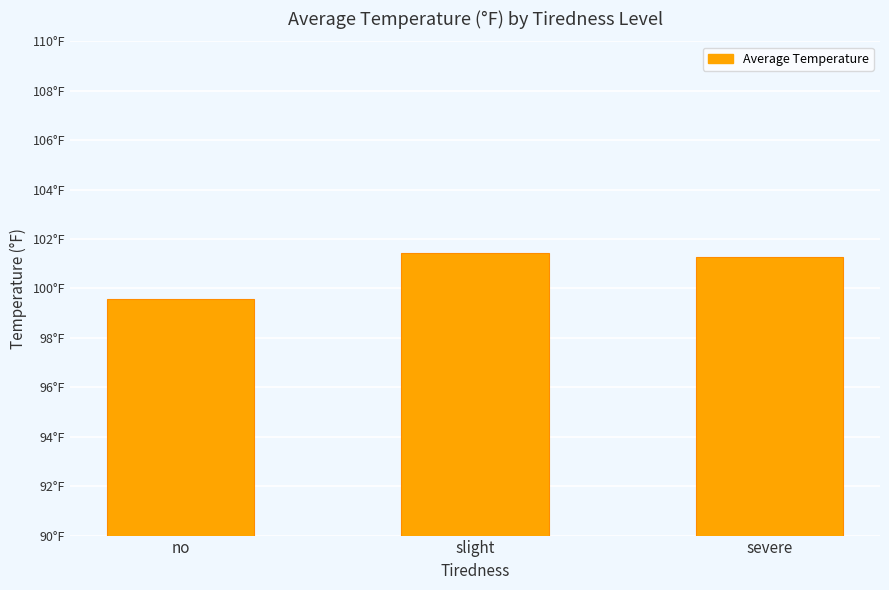

What value does the data have at no?

99.6